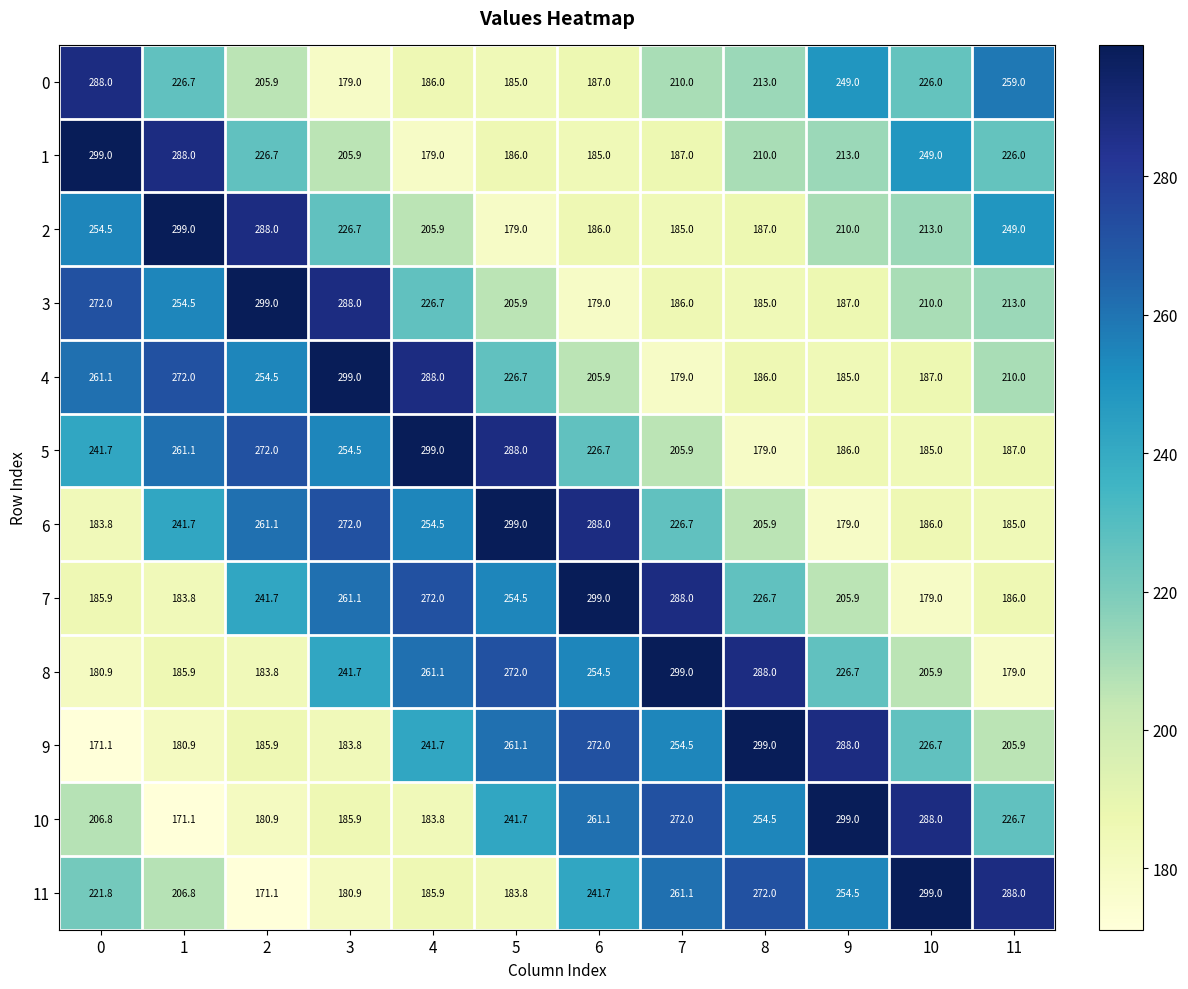

At which category is the sum across all series the highest?

6